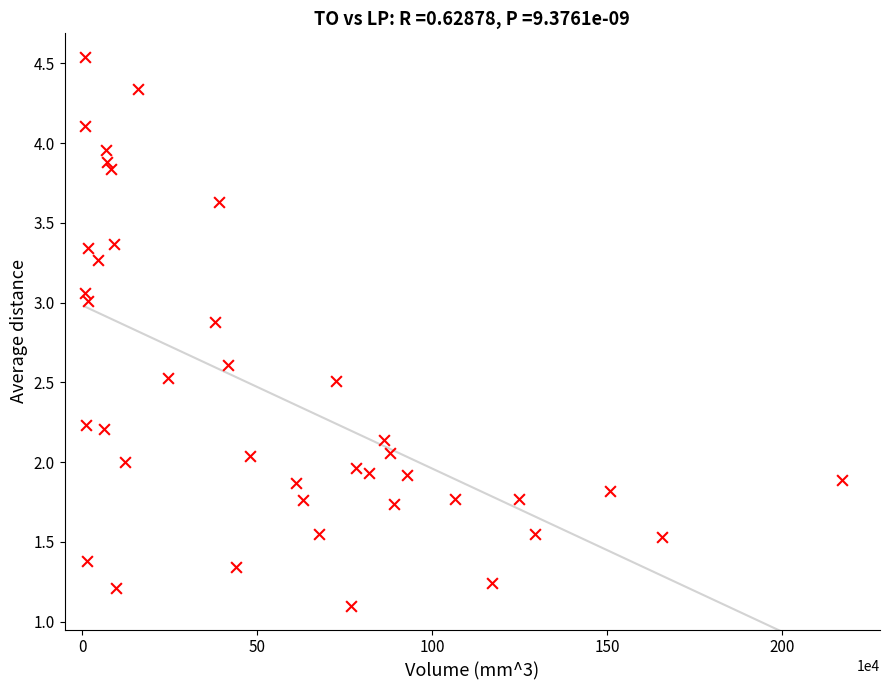

What is the range of X values (max minus min)?

2161960.0